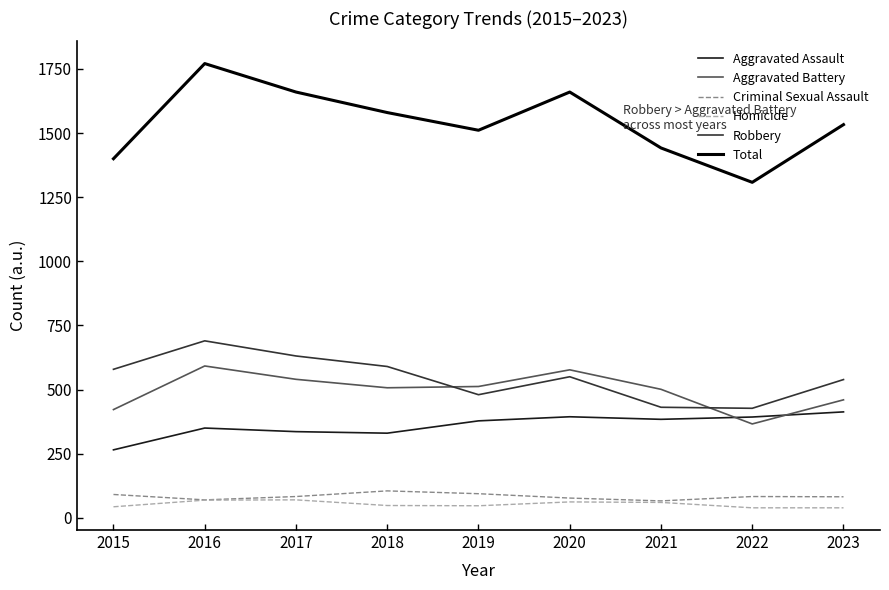

Is the value of Criminal Sexual Assault at 2015 greater than the value of Homicide at 2023?

Yes